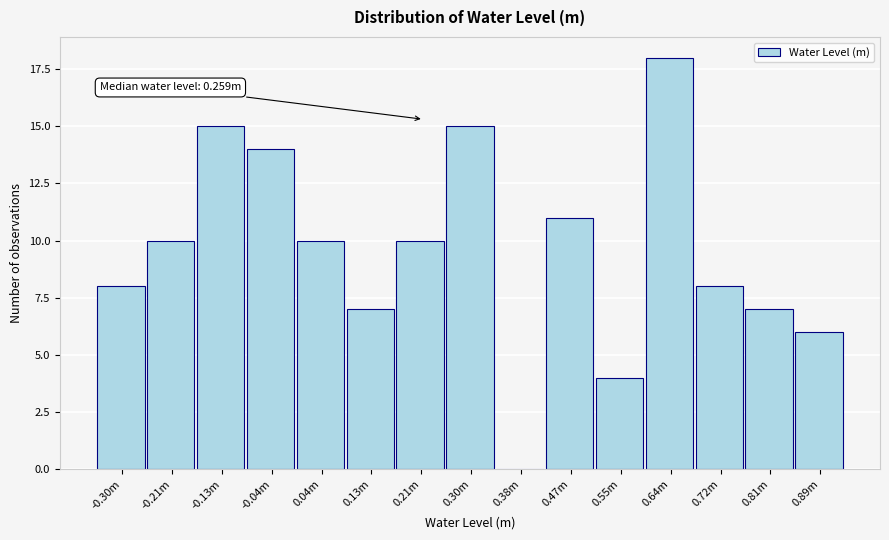

Reading left to right, what are all the values shown in this chart?

-0.30m=8	-0.21m=10	-0.13m=15	-0.04m=14	0.04m=10	0.13m=7	0.21m=10	0.30m=15	0.38m=0	0.47m=11	0.55m=4	0.64m=18	0.72m=8	0.81m=7	0.89m=6